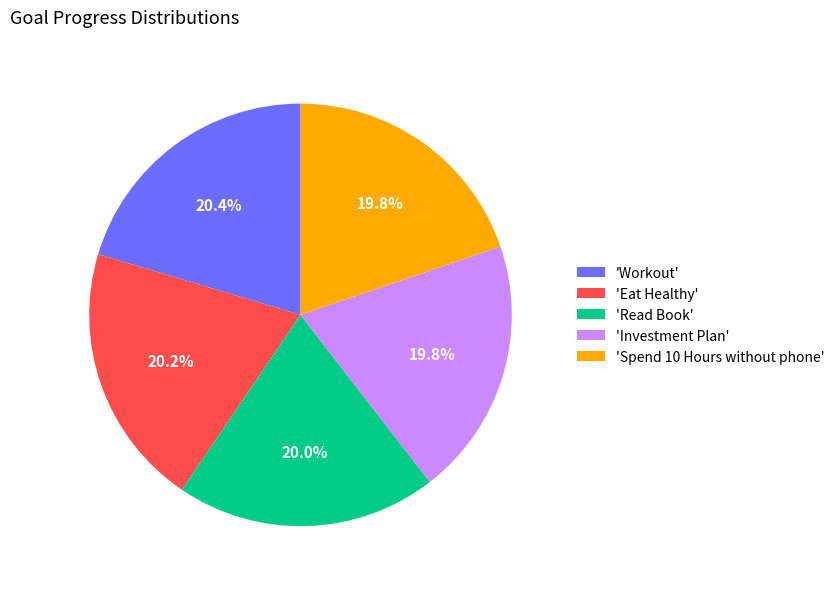

Count the number of slices in the pie.

5